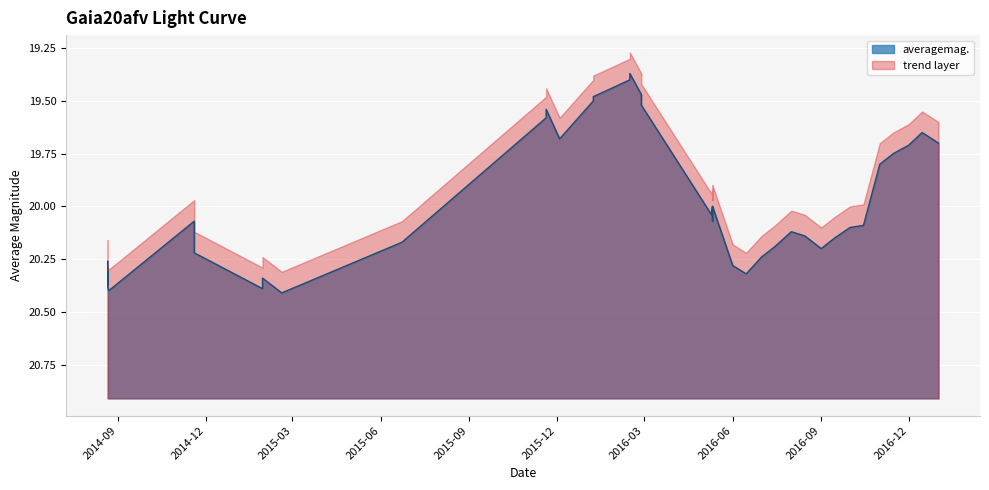

The value at 34 is 29.1. True or false?

False